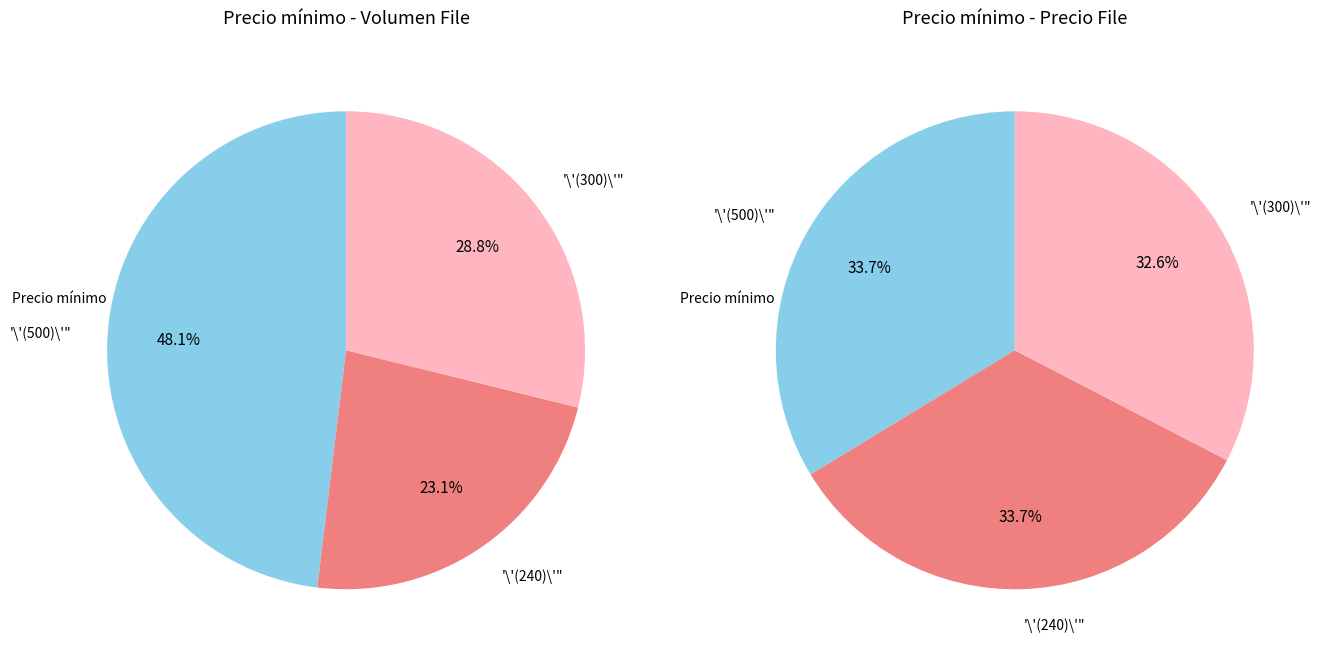

Count the number of slices in the pie.

3